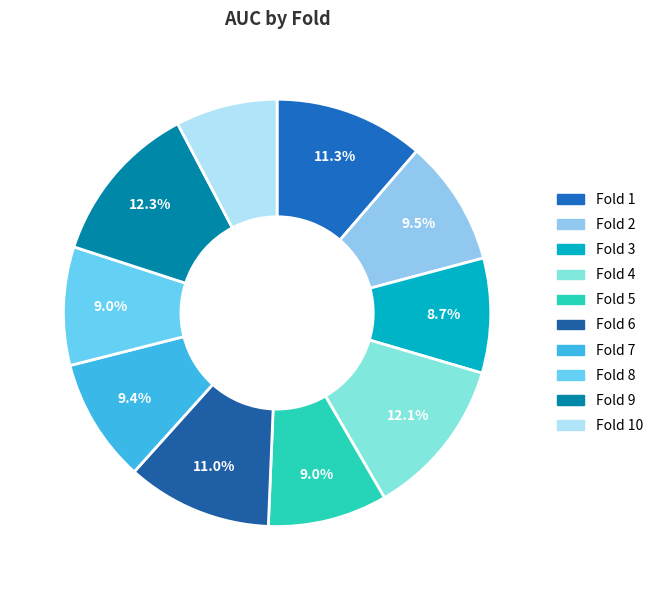

How many segments does this pie chart have?

10